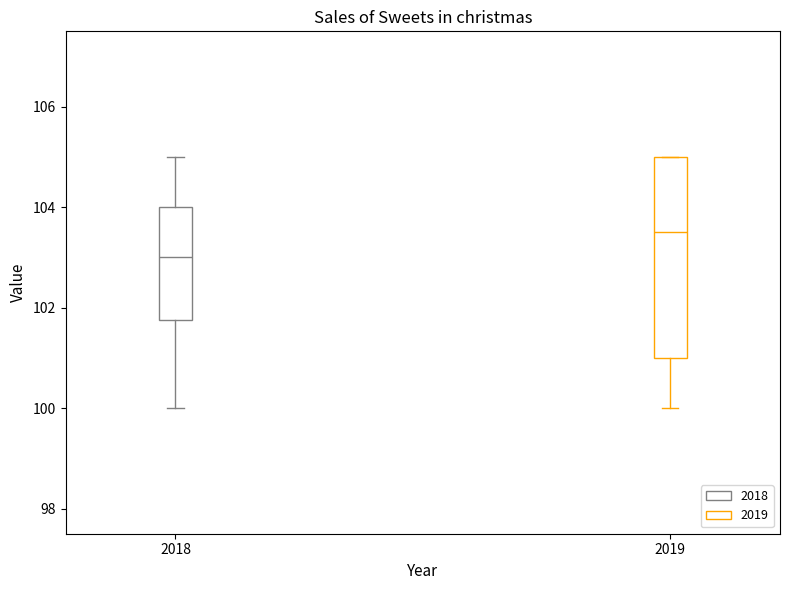

Which box is the tallest, from its lower edge to its upper edge?

2019